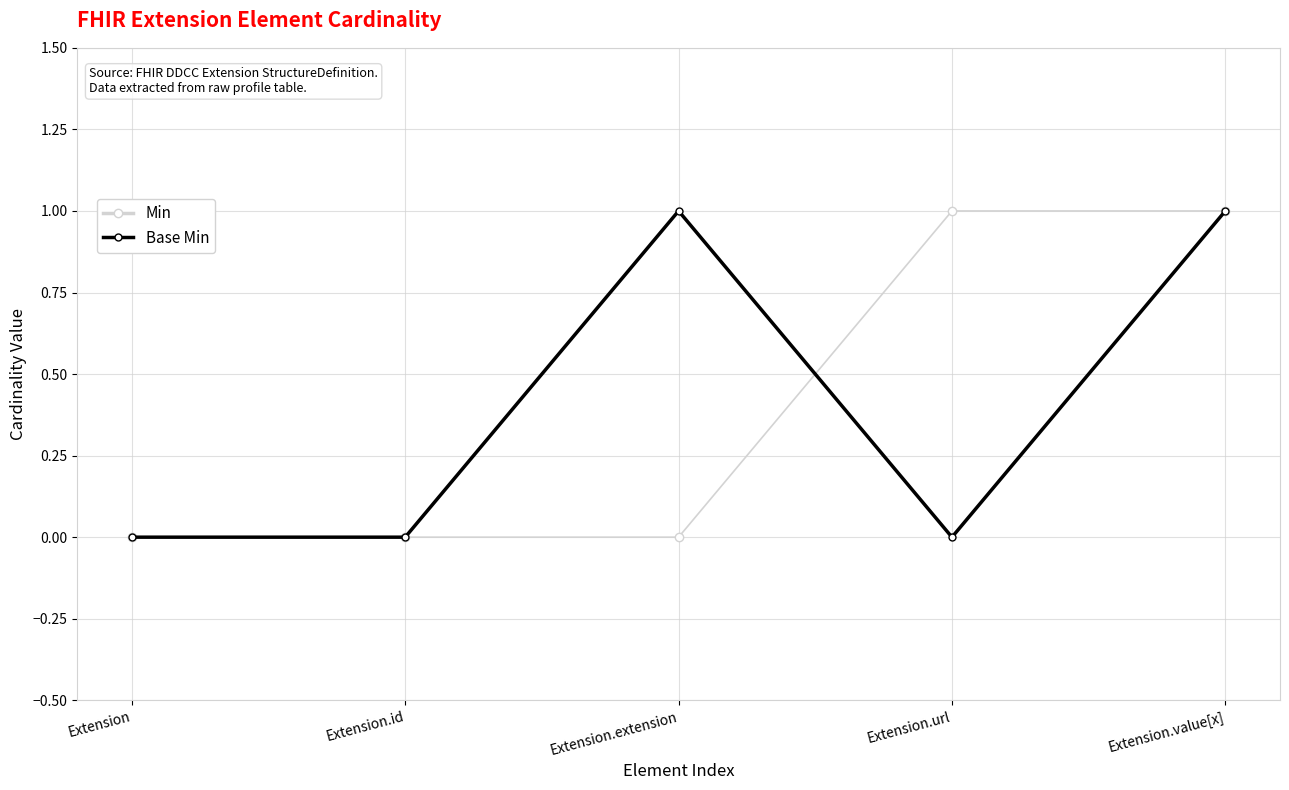

Which series changed the most between Extension.url and Extension.value[x]?

Base Min